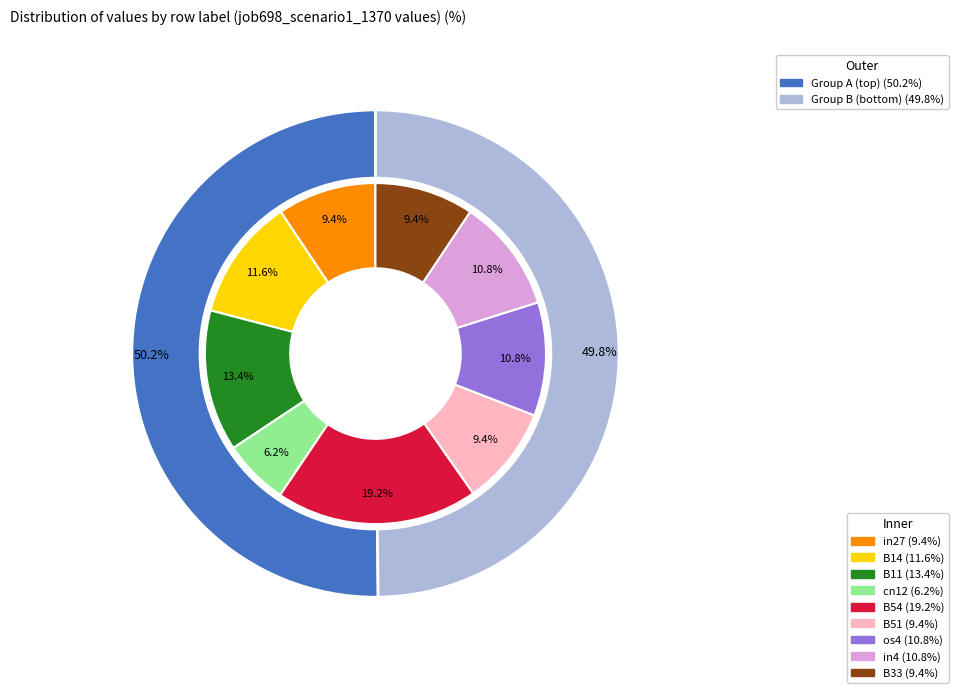

What percentage is the B51 slice, to the nearest percent?

9%